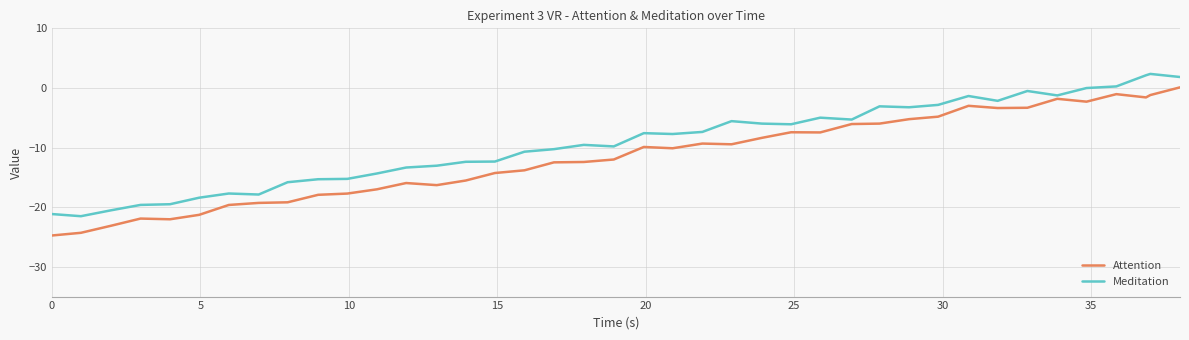

What is the maximum value for Meditation?

2.4